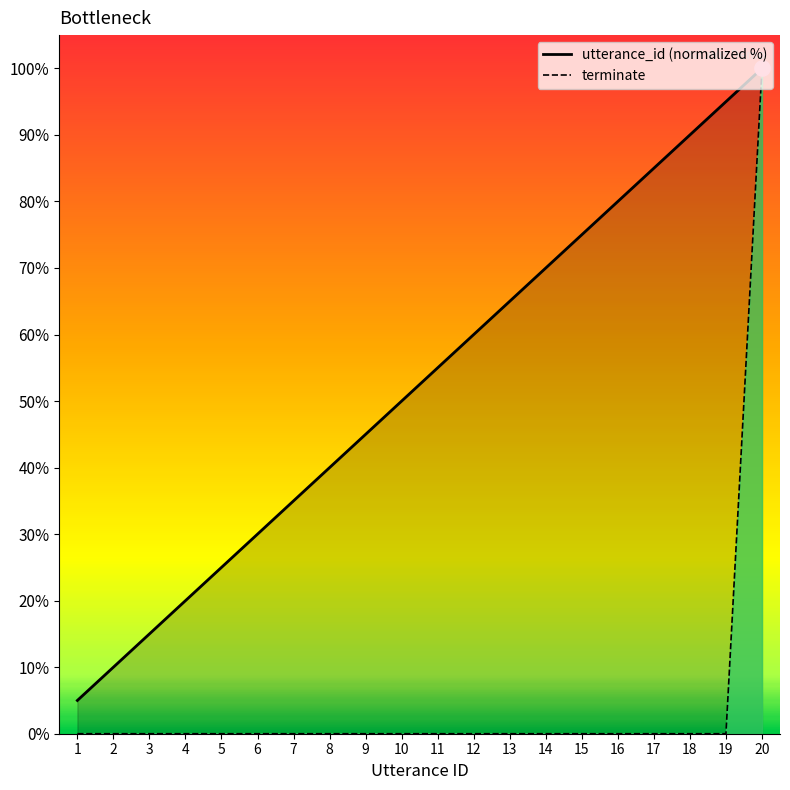

Which series reaches the maximum Y coordinate?

utterance_id (normalized %)